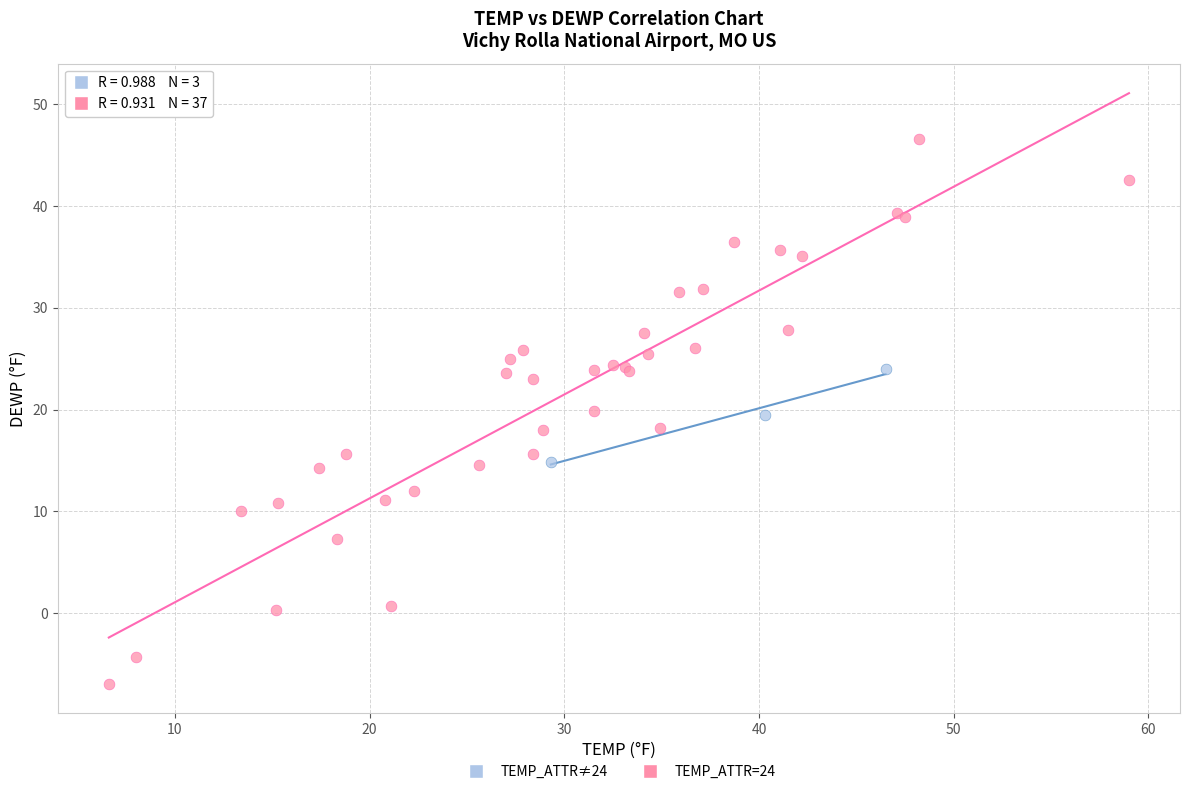

Which series has the widest spread of Y values?

TEMP_ATTR=24